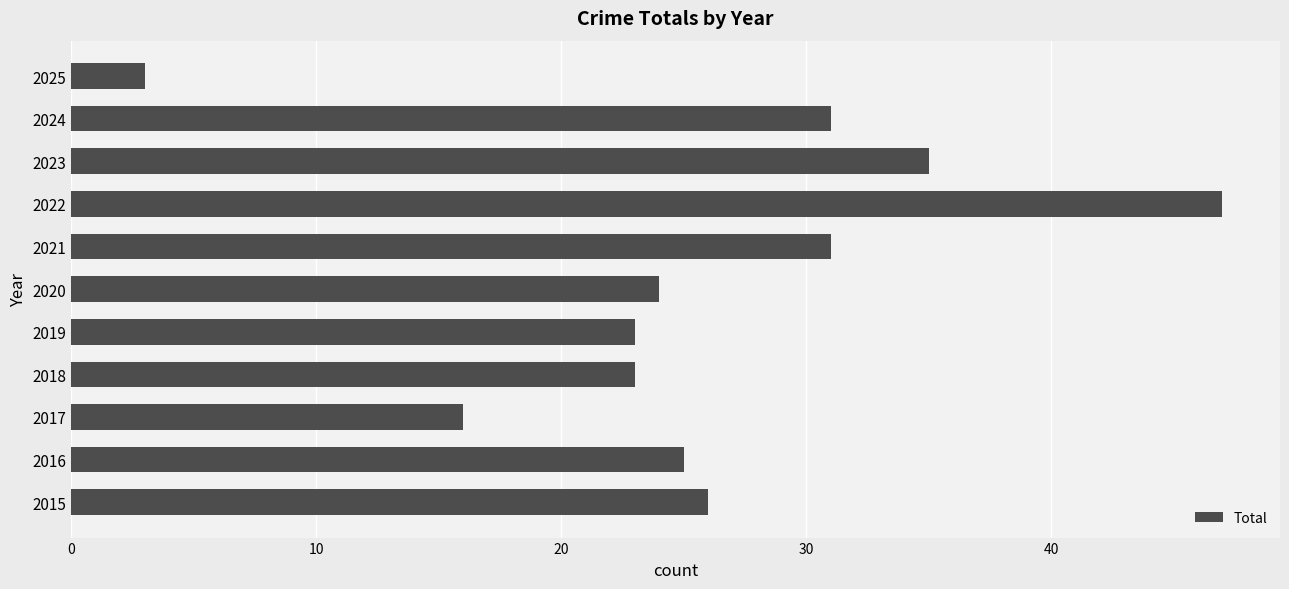

What is the sum of all values?

284